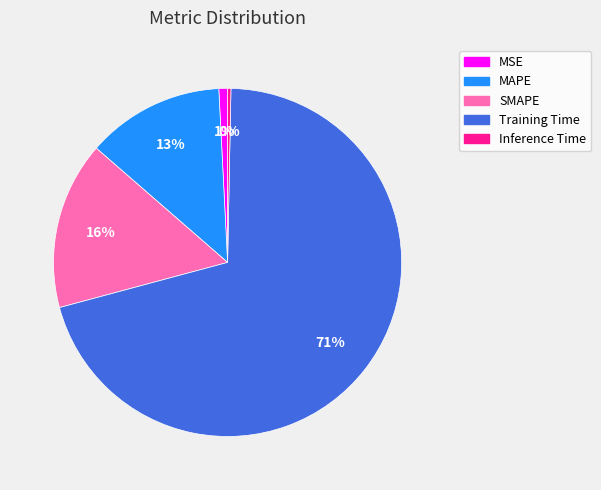

Which slice is the largest?

Training Time